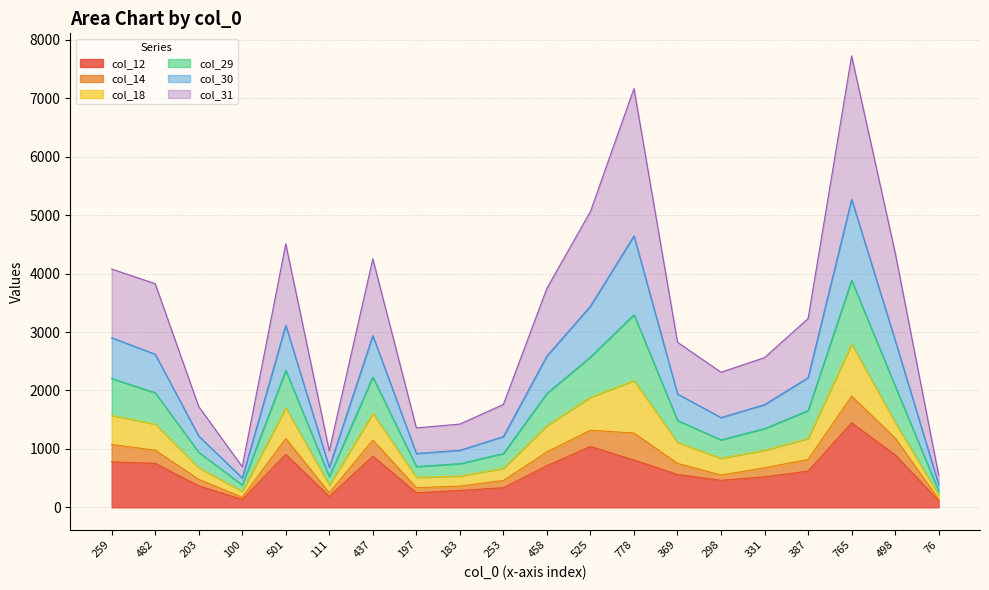

What is the smallest value displayed?

114